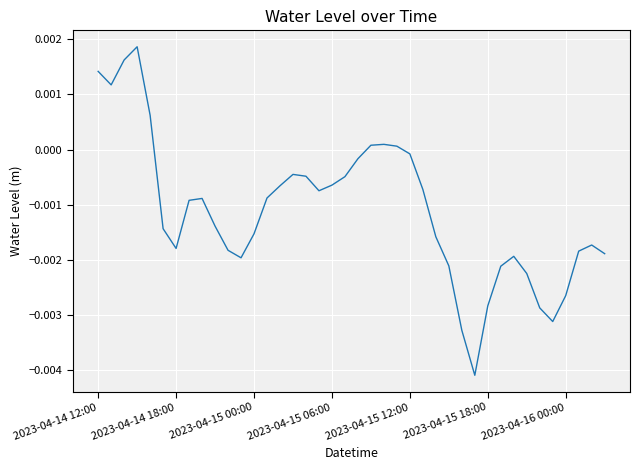

True or false: there are more than 2 points higher than both neighbors.

True